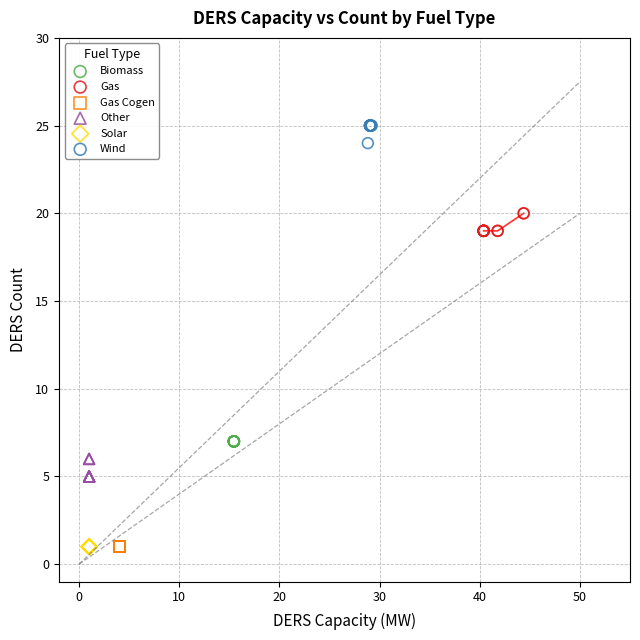

Which series reaches the maximum Y coordinate?

Wind